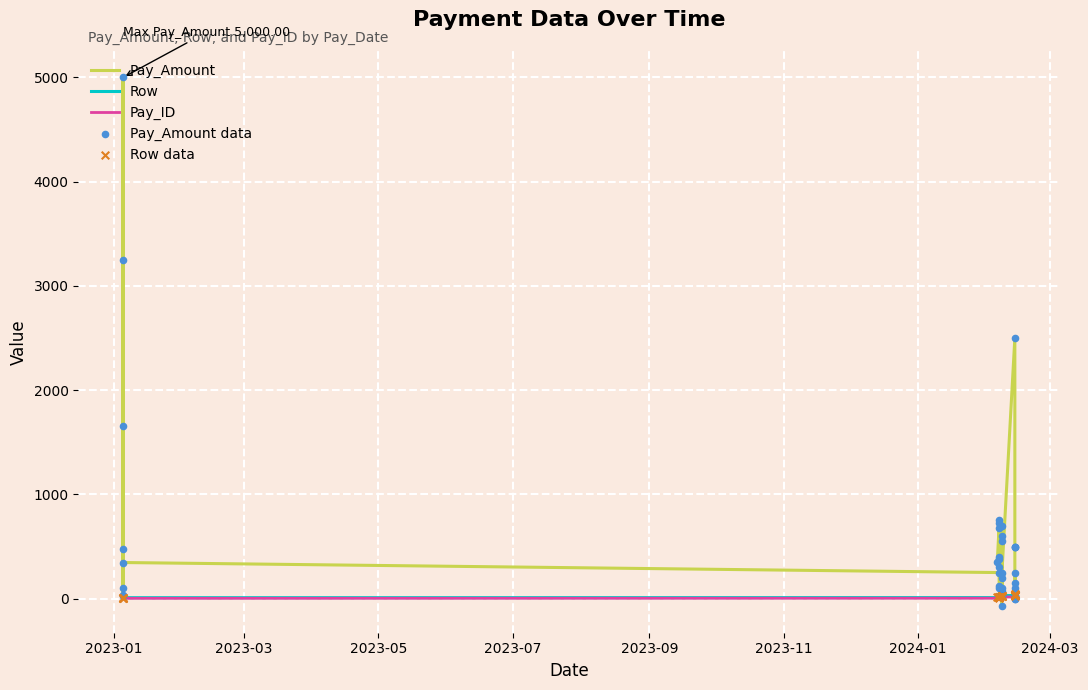

Which series contains the lowest Y value?

Pay_Amount